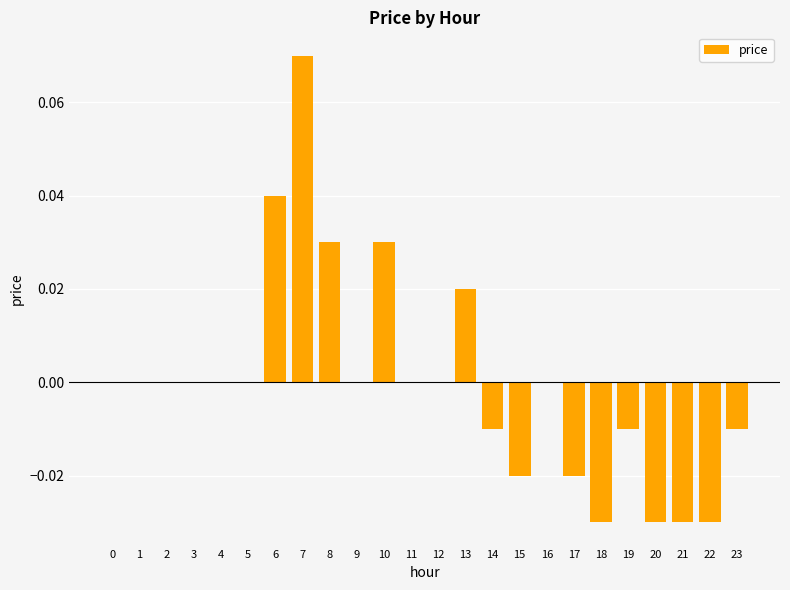

At which category does the chart reach its peak across all series?

7